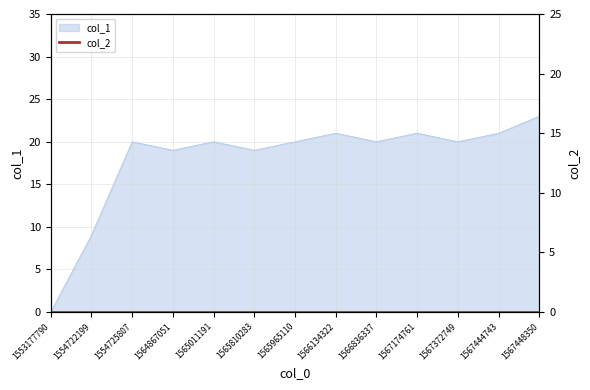

What is the maximum value shown in the chart?

23